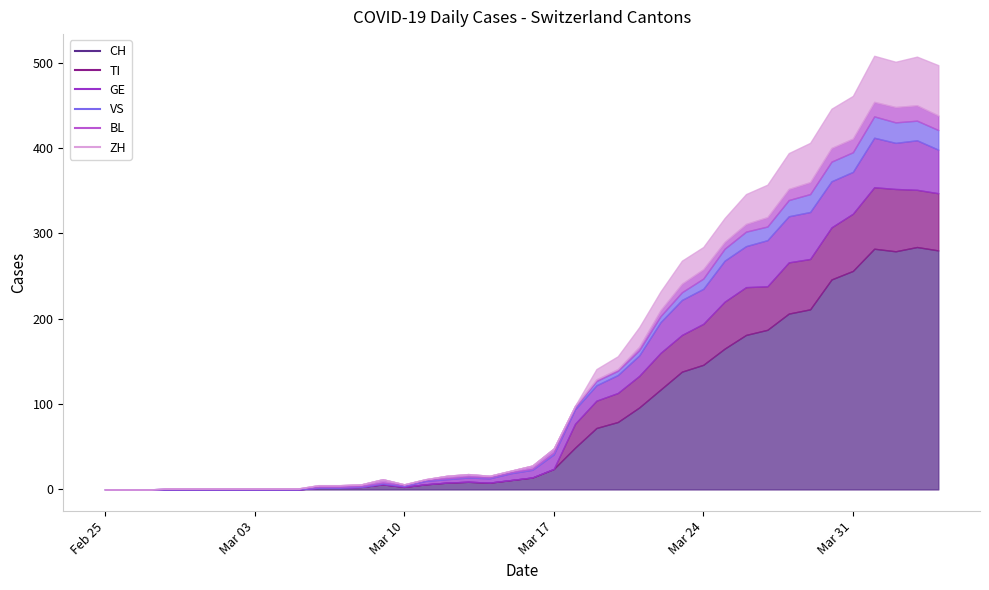

What are all the series names shown in the legend?

CH, TI, GE, VS, BL, ZH